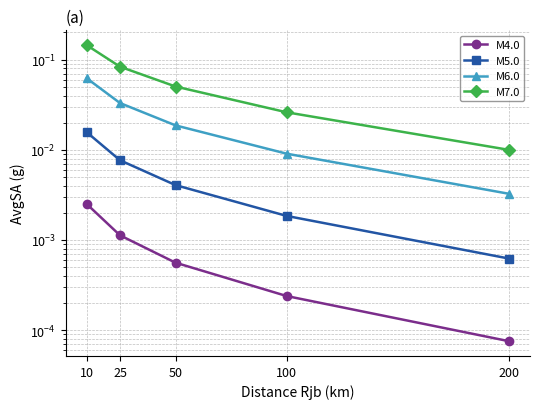

True or false: M5.0 and M7.0 intersect in this chart.

False